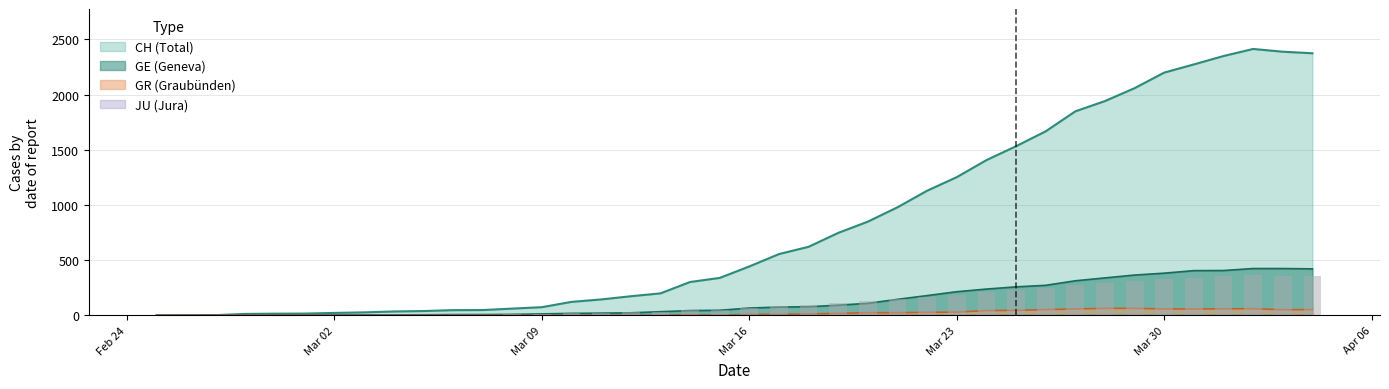

What is the spread (max minus min) of values at Mar 30?

2141